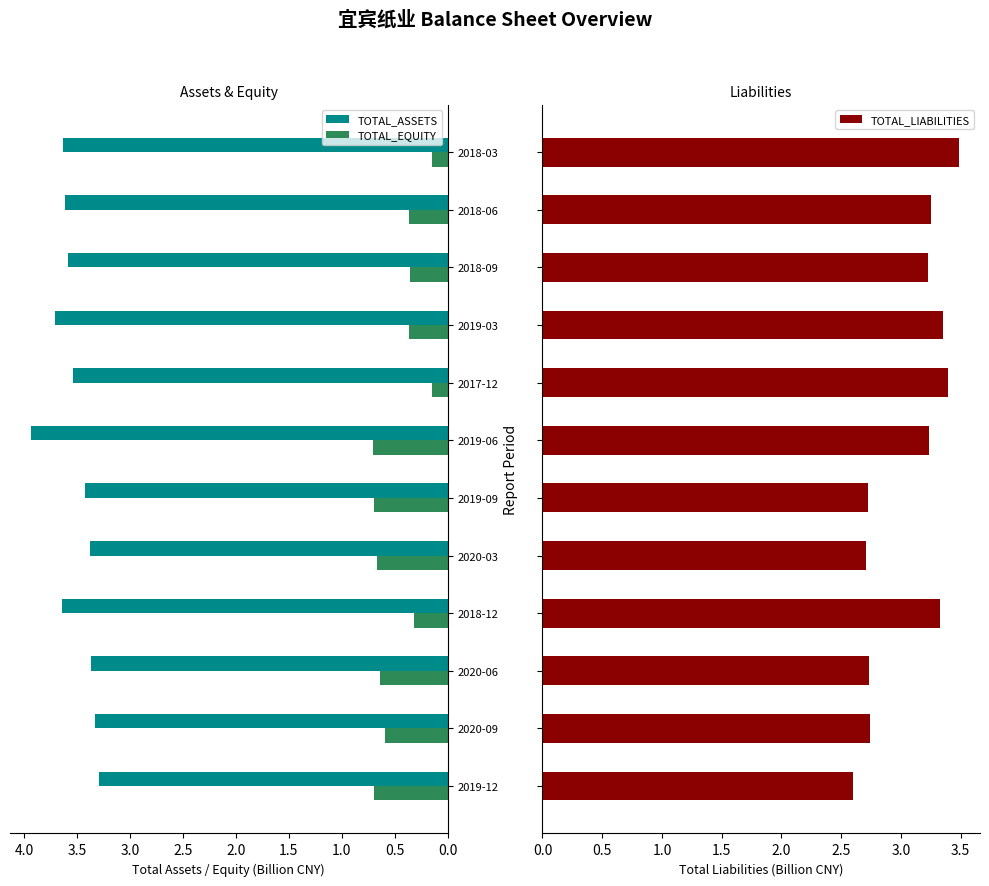

How many categories are shown in the chart?

12